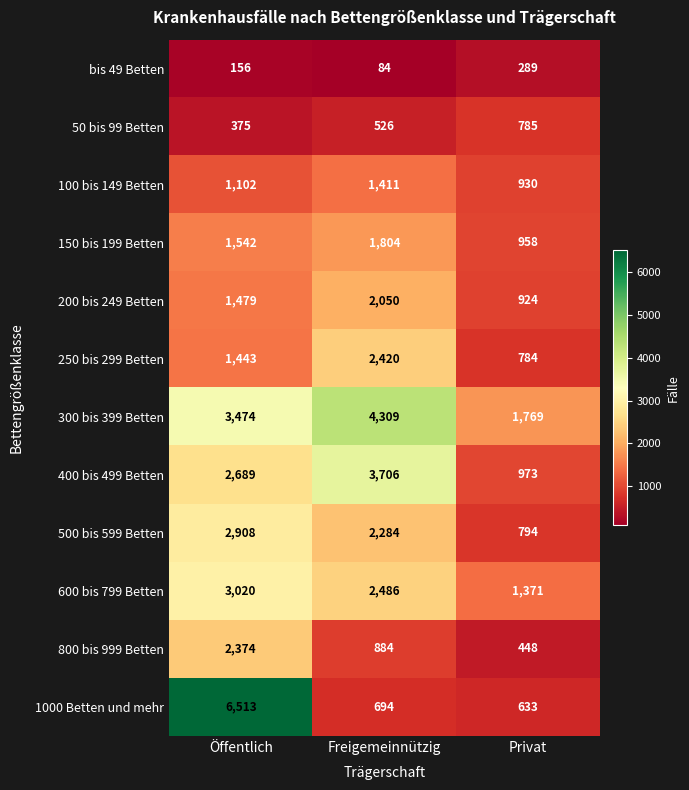

At which category is the sum across all series the highest?

Öffentlich